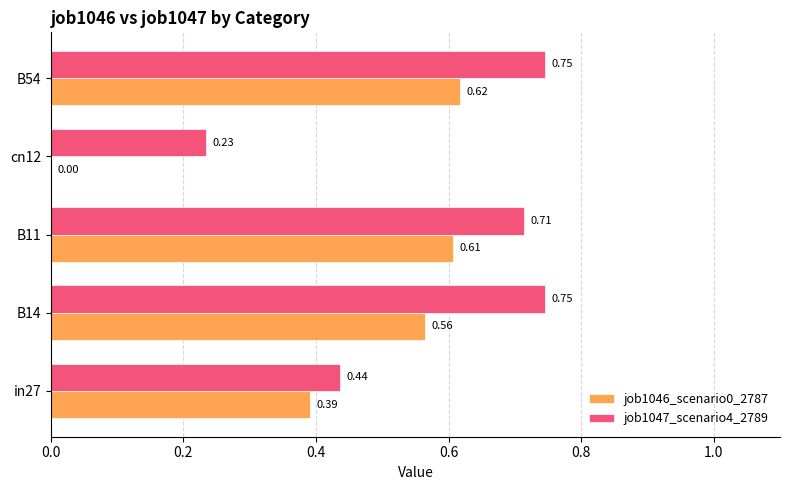

Between B14 and B54, which series saw the biggest shift?

job1046_scenario0_2787